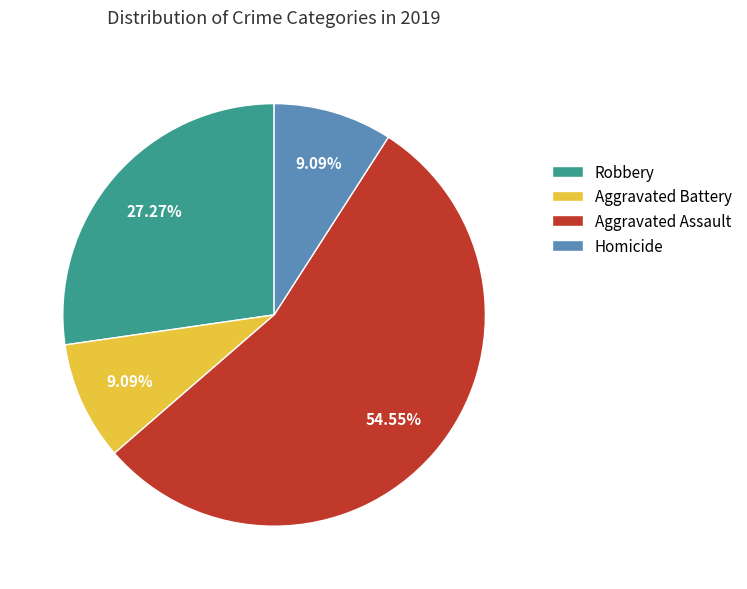

Between Aggravated Assault and Aggravated Battery, which is larger?

Aggravated Assault